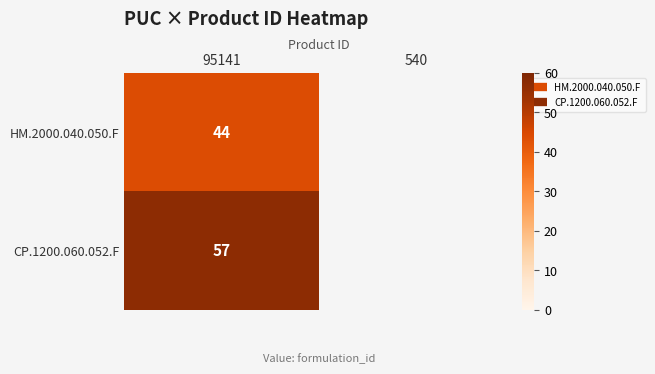

The value of HM.2000.040.050.F at 95141 is 60.9. True or false?

False